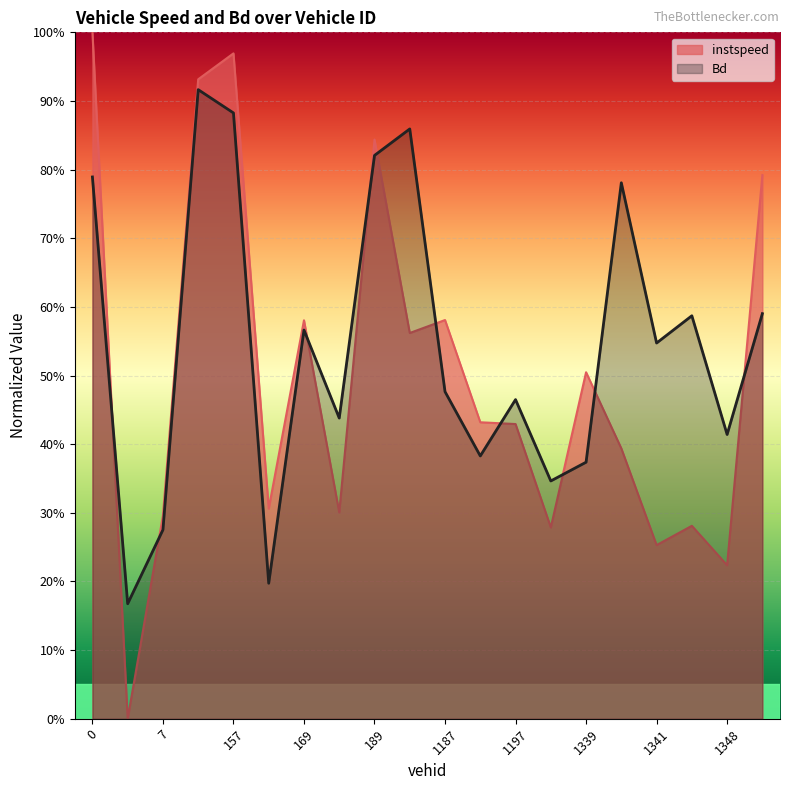

What is the highest value of the Bd series?

0.9